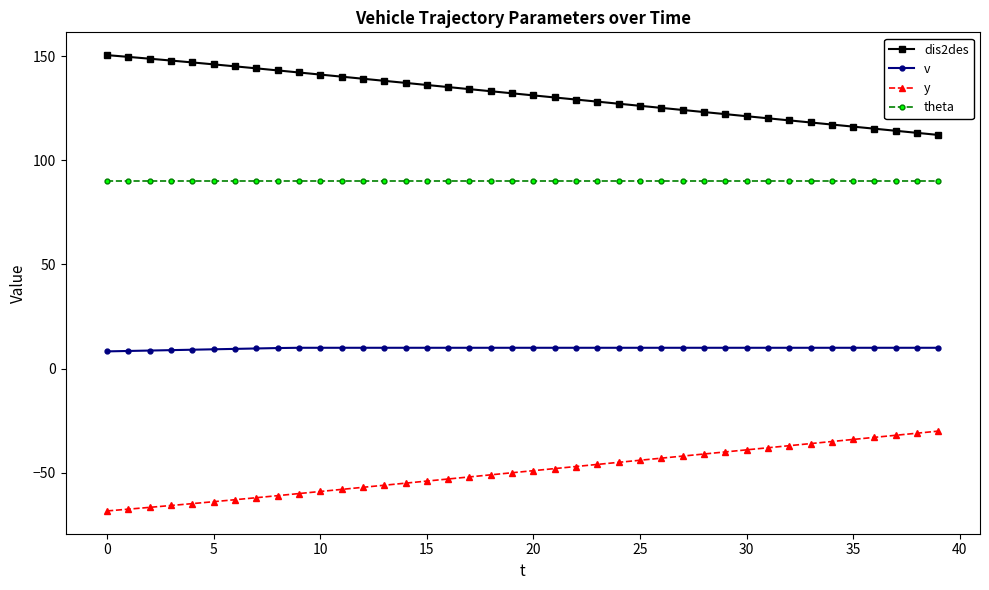

Which series has the largest total across all categories?

dis2des